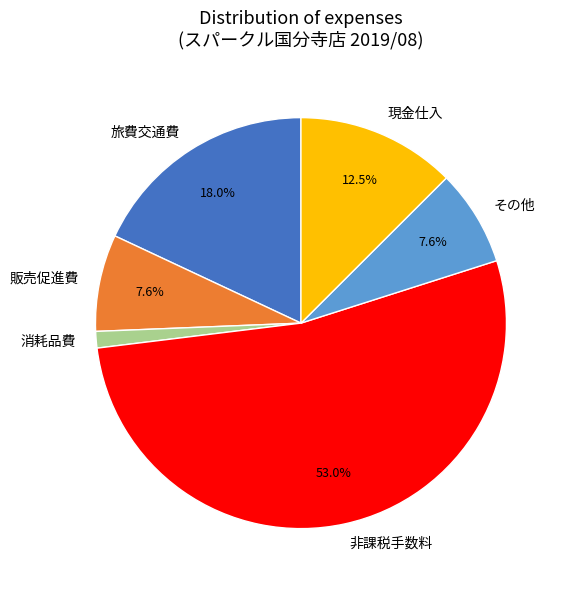

Does any single category account for the majority?

Yes